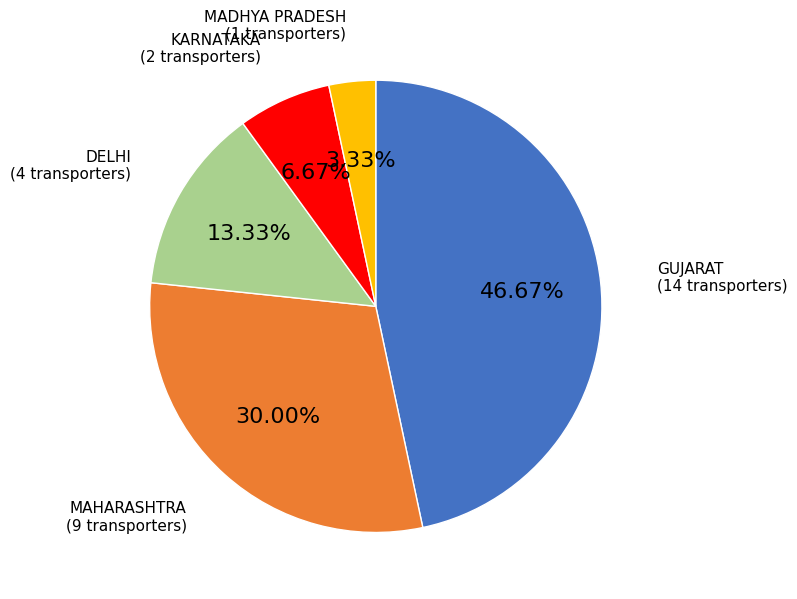

Is there any slice that represents more than half of the pie?

No